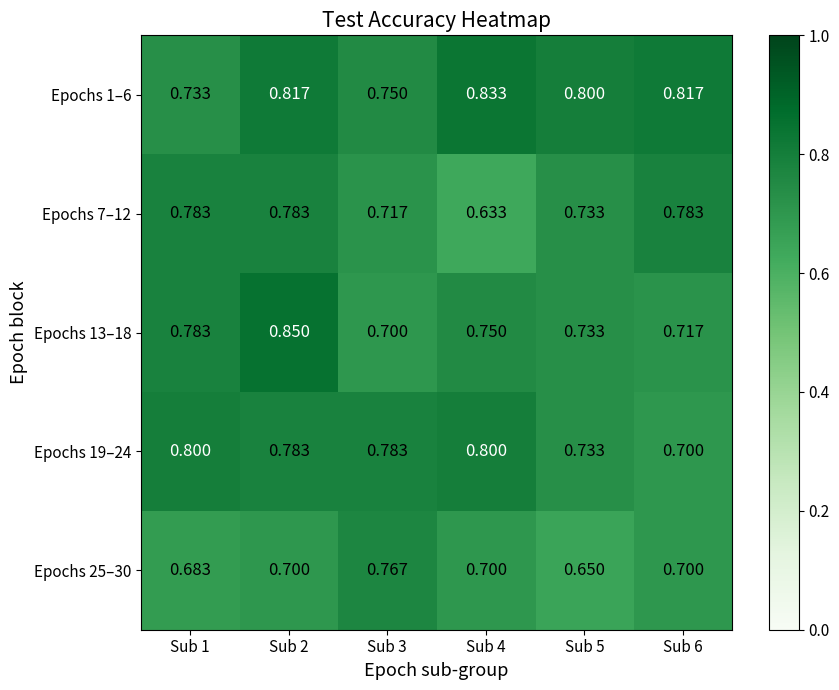

Is the value of Epochs 13–18 at Sub 4 greater than the value of Epochs 19–24 at Sub 2?

No